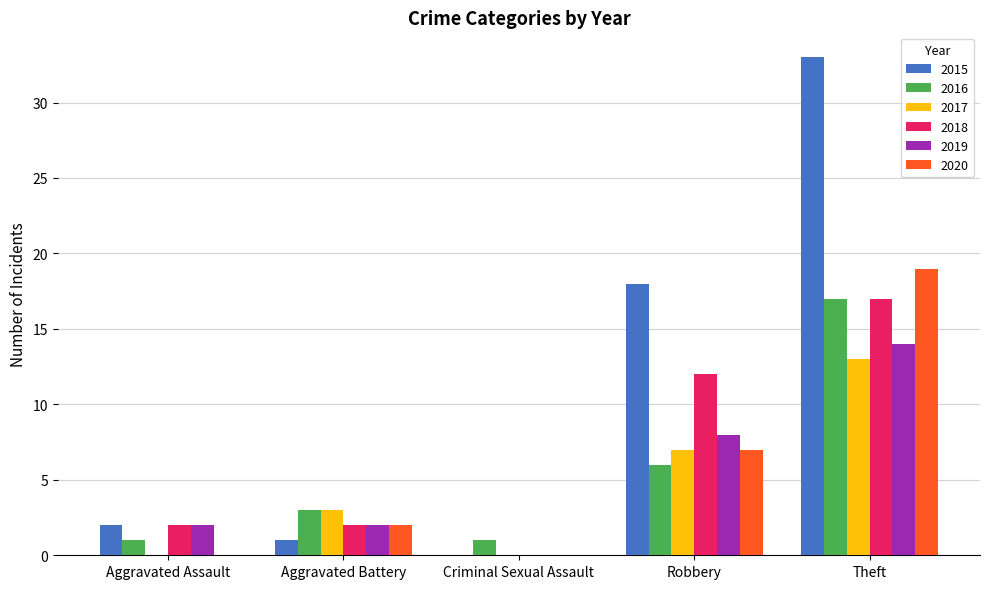

Which series has the largest range (max minus min)?

2015